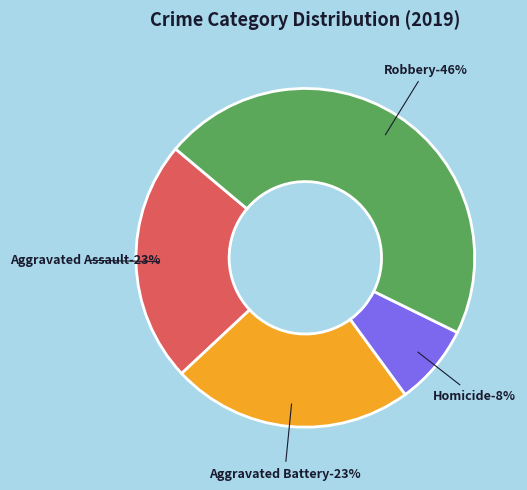

To the nearest percent, what is the combined percentage of Aggravated Assault and Homicide?

31%